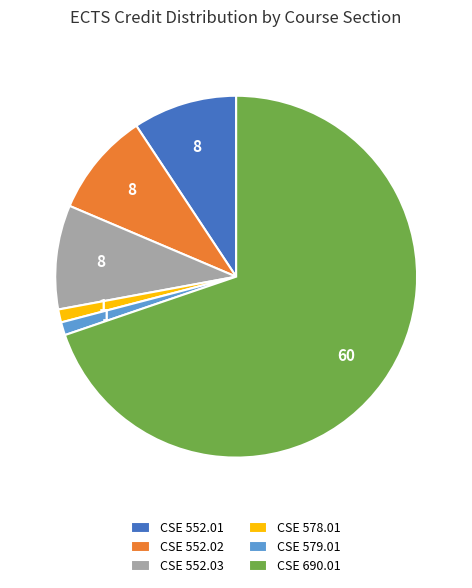

Which category has the biggest portion of the pie?

CSE 690.01